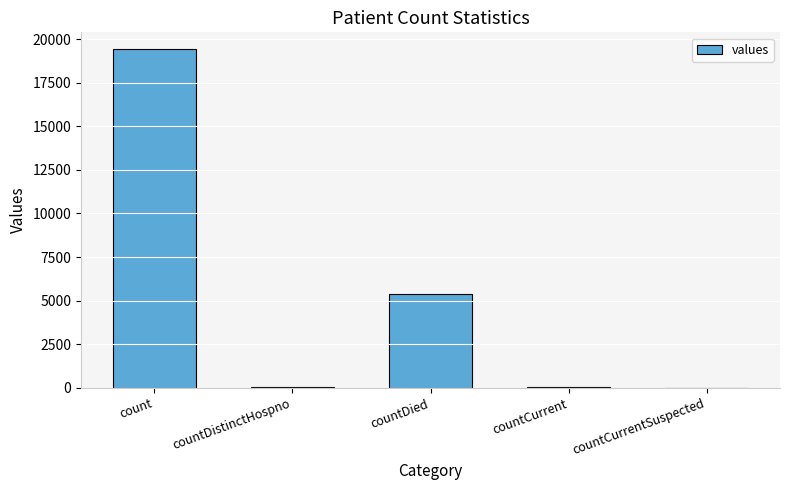

What is the change in value from count to countCurrentSuspected?

-19420